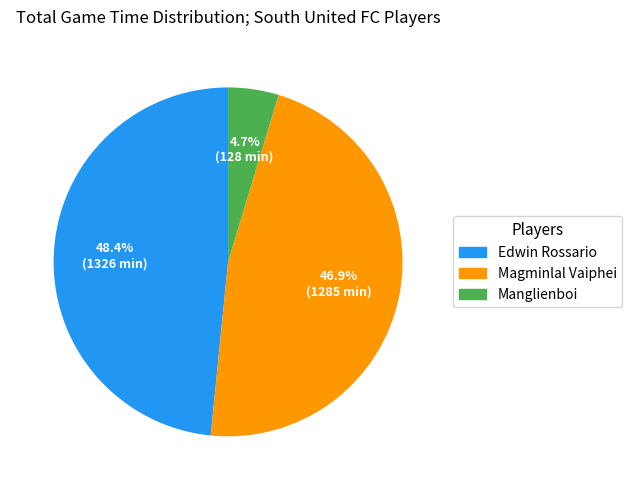

What is the largest slice in the pie chart?

Edwin Rossario